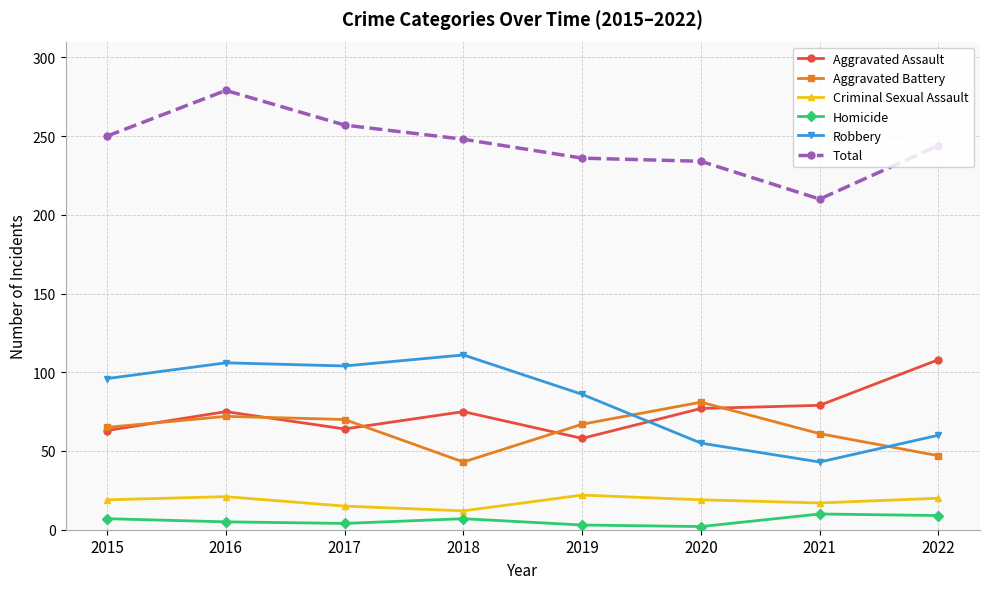

What is the difference between the highest and lowest values at 2016?

274